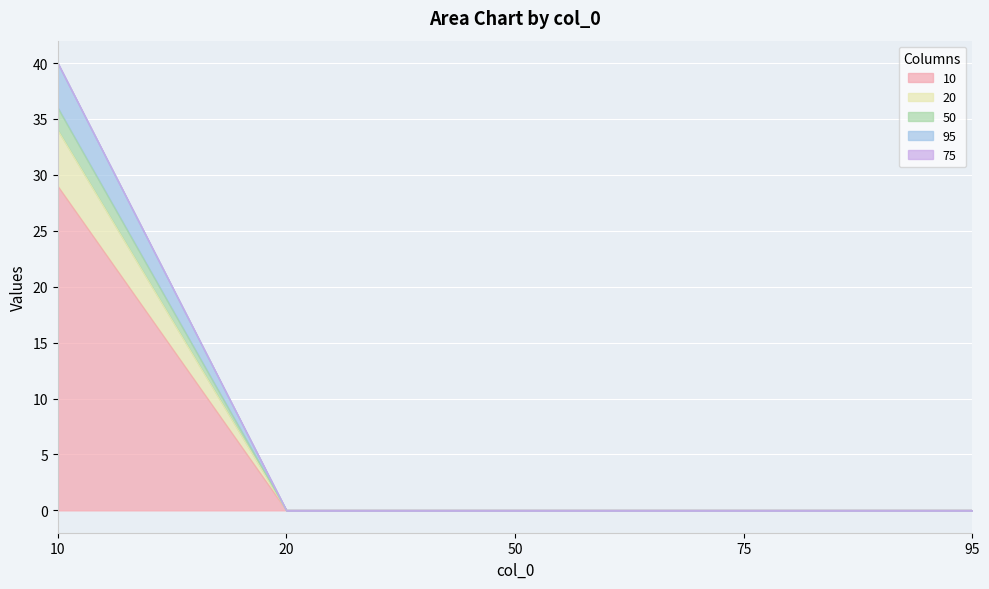

How many lines are shown in the chart?

5